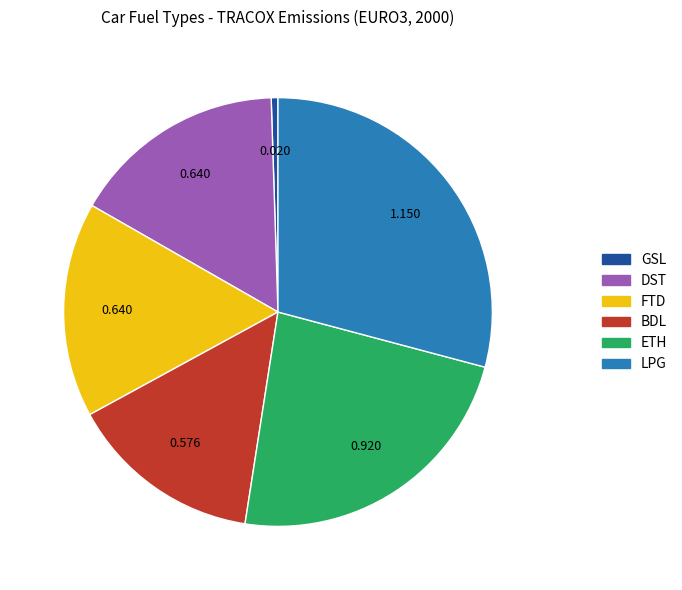

Combined, do FTD and GSL account for over 50%?

No